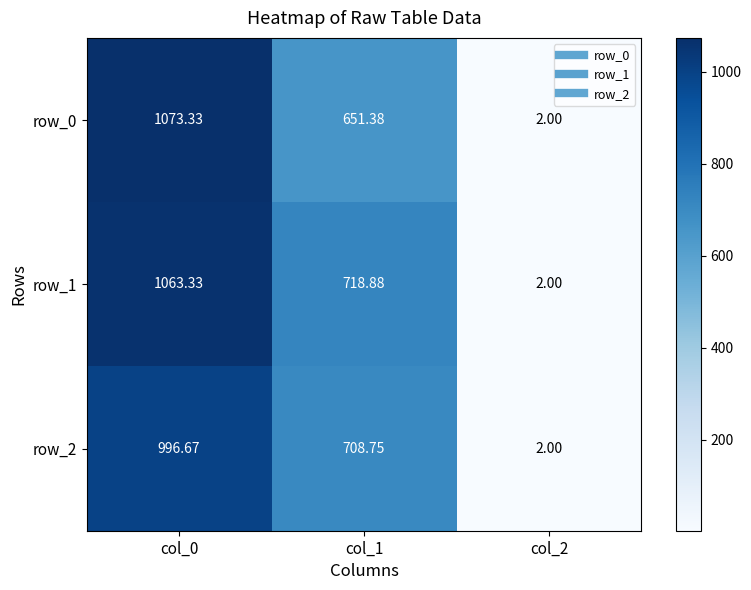

What is the difference between the highest and lowest values at col_0?

76.7